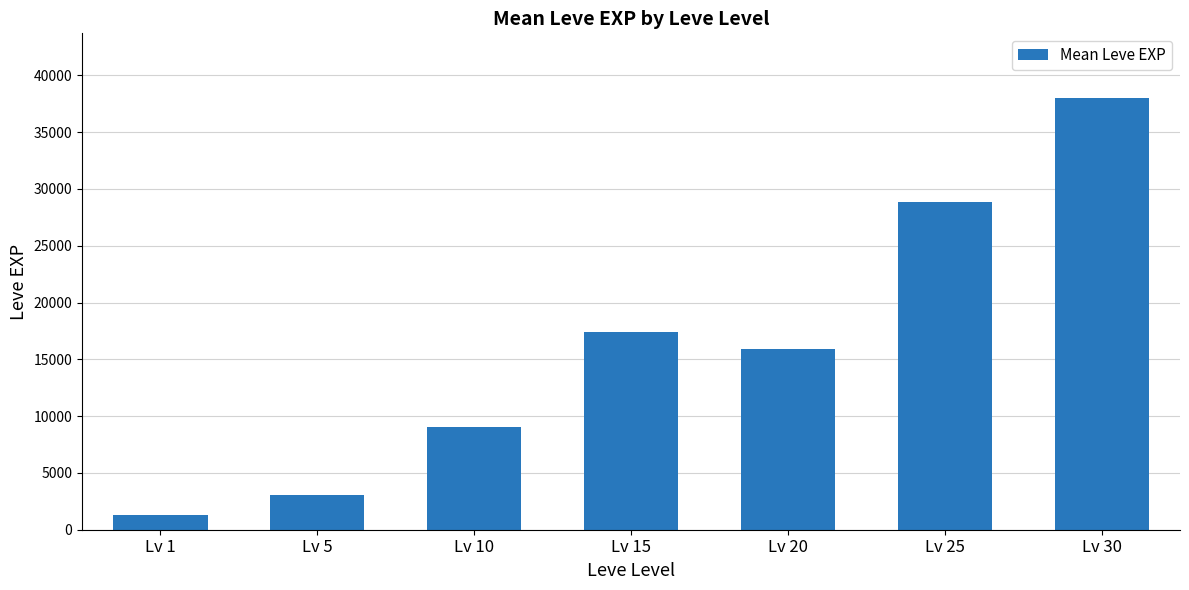

How many bars are there in total?

7